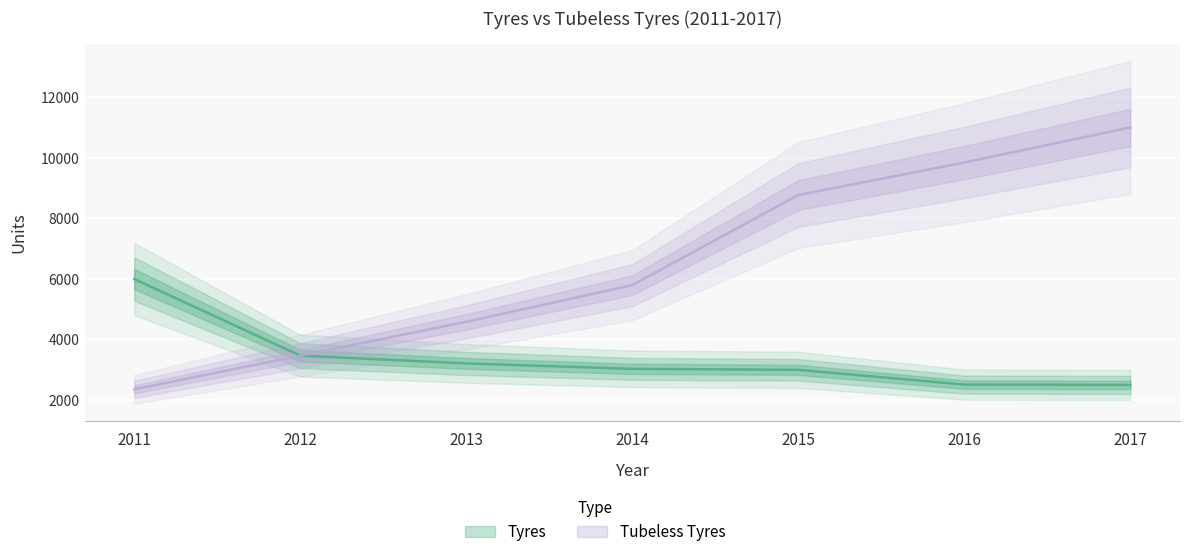

How many values in the Tubeless Tyres series exceed 5786?

3